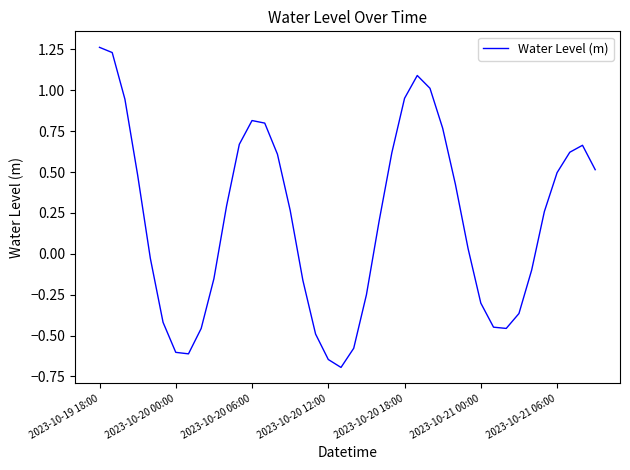

Does the chart display data point markers on the line(s)?

No